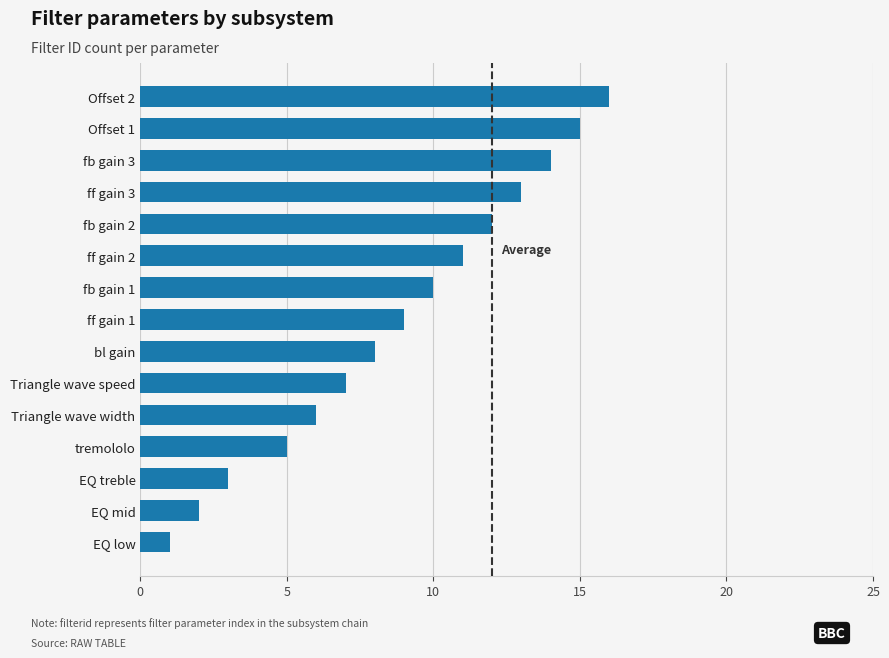

List the labels in order of value, largest first.

Offset 2, Offset 1, fb gain 3, ff gain 3, fb gain 2, ff gain 2, fb gain 1, ff gain 1, bl gain, Triangle wave speed, Triangle wave width, tremololo, EQ treble, EQ mid, EQ low